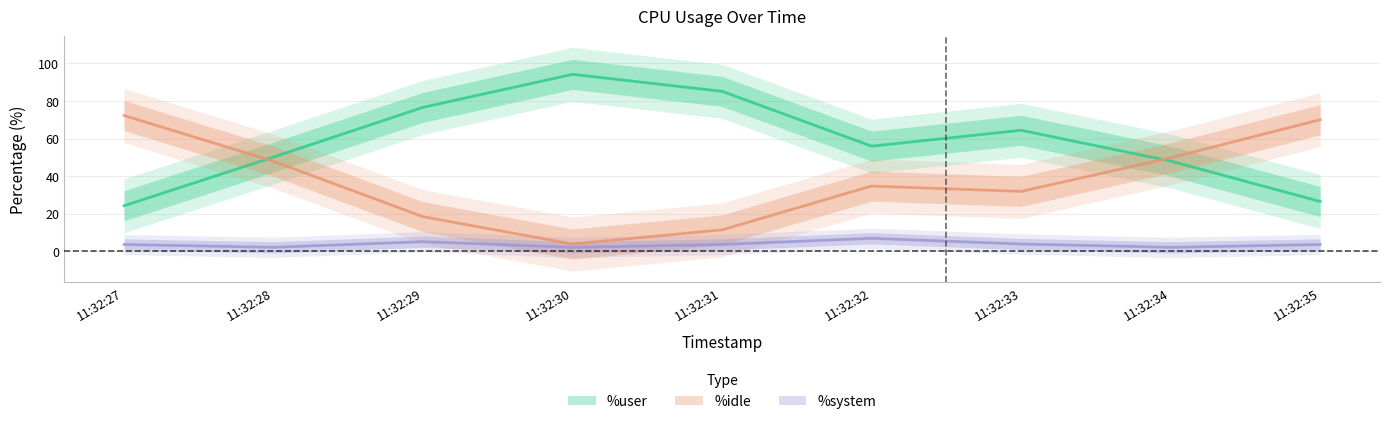

At 11:32:28, list the series in order from smallest to largest.

%system, %idle, %user